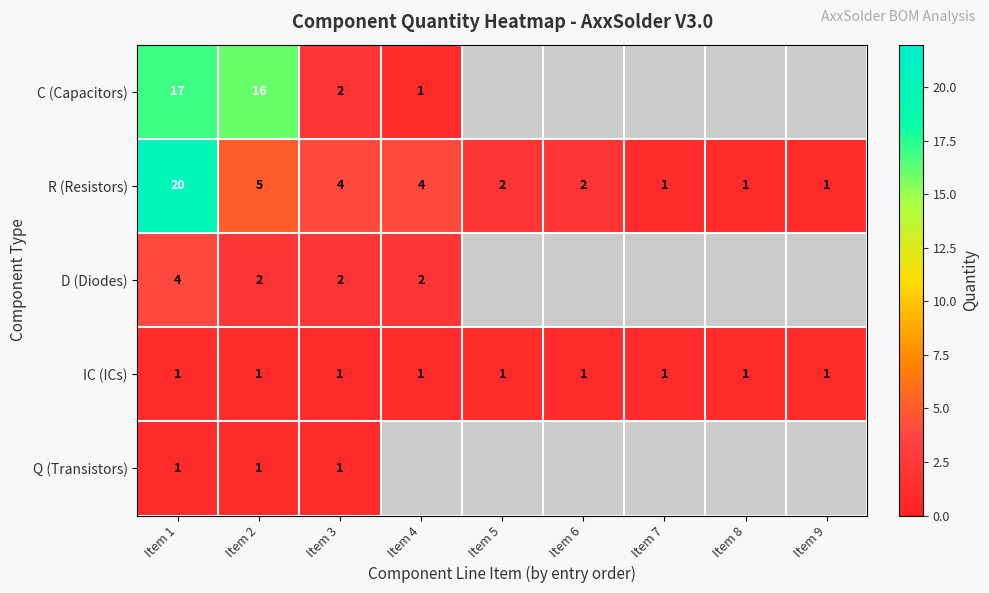

What is the sum of the R (Resistors) values at Item 5 and Item 3?

6